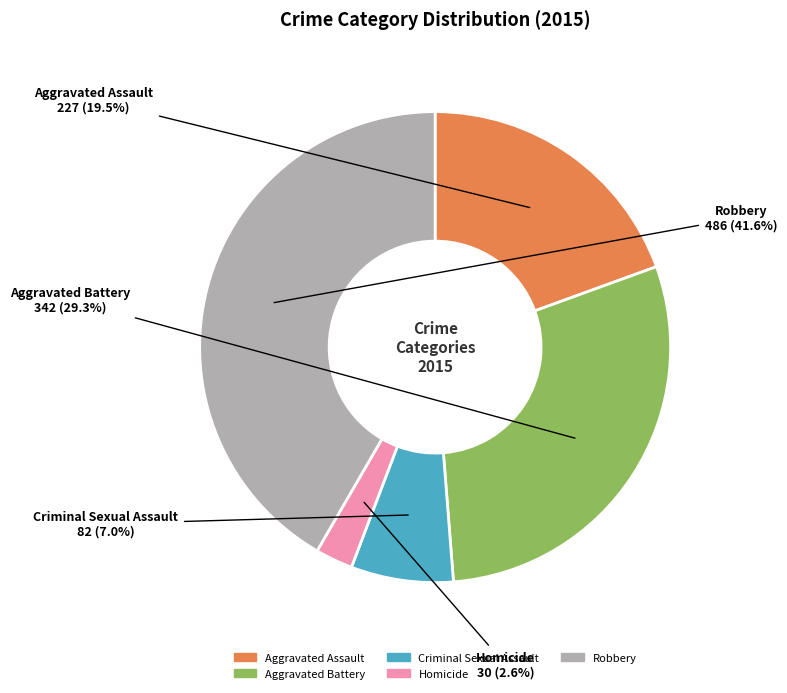

What portion of the pie excludes Criminal Sexual Assault?

93.0%